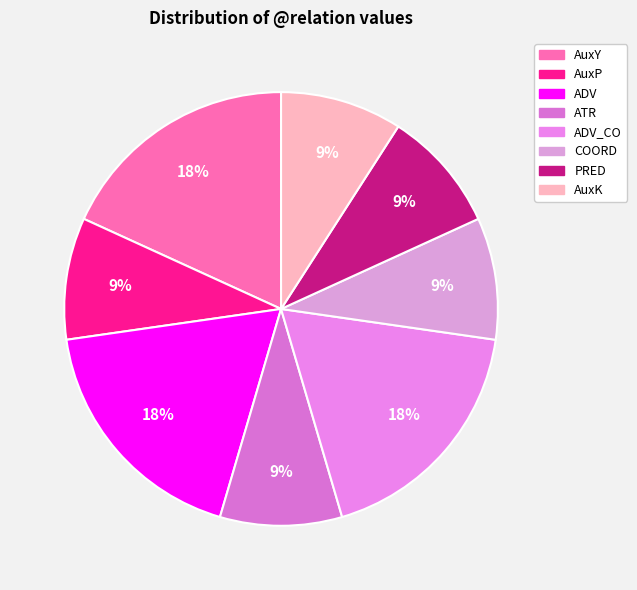

How many segments does this pie chart have?

8